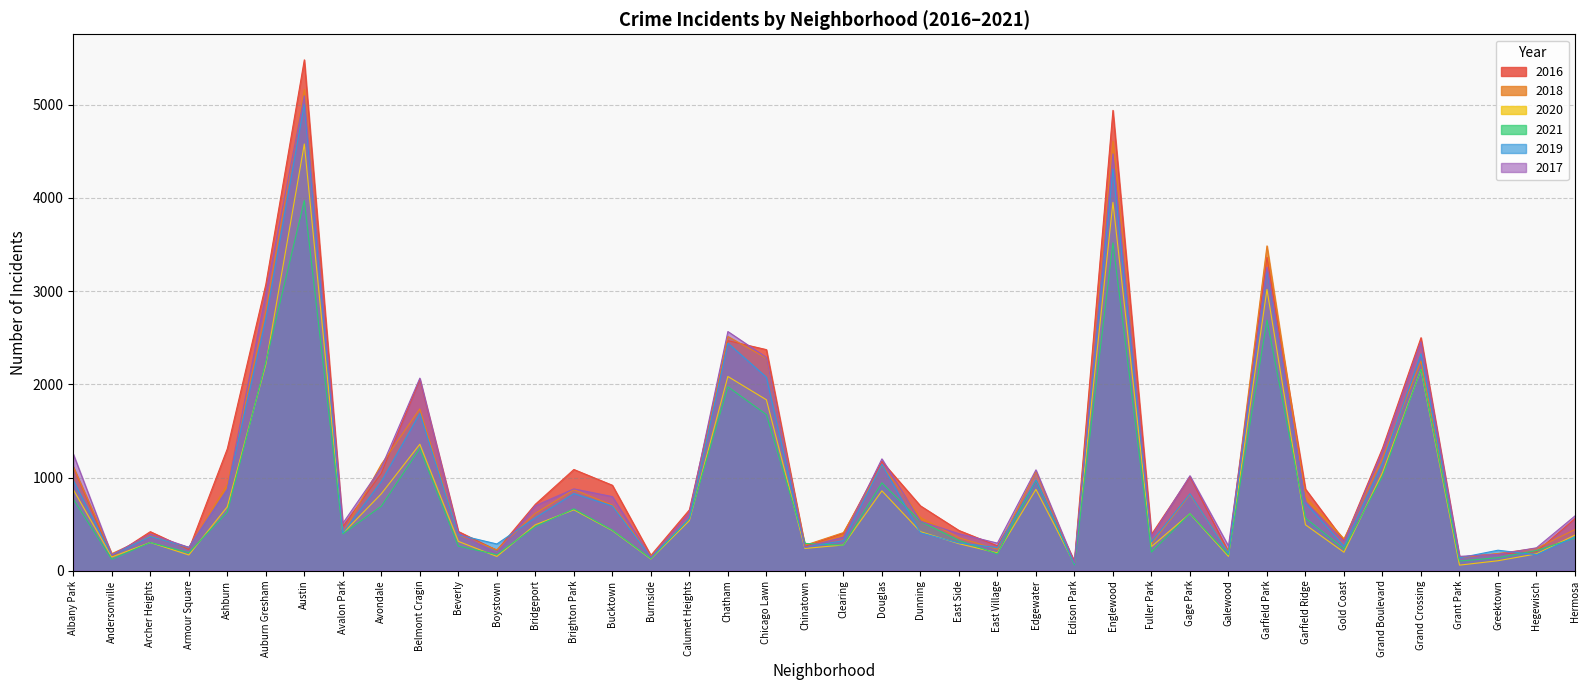

What is the value of the 2018 point at the 23rd from the left?

571